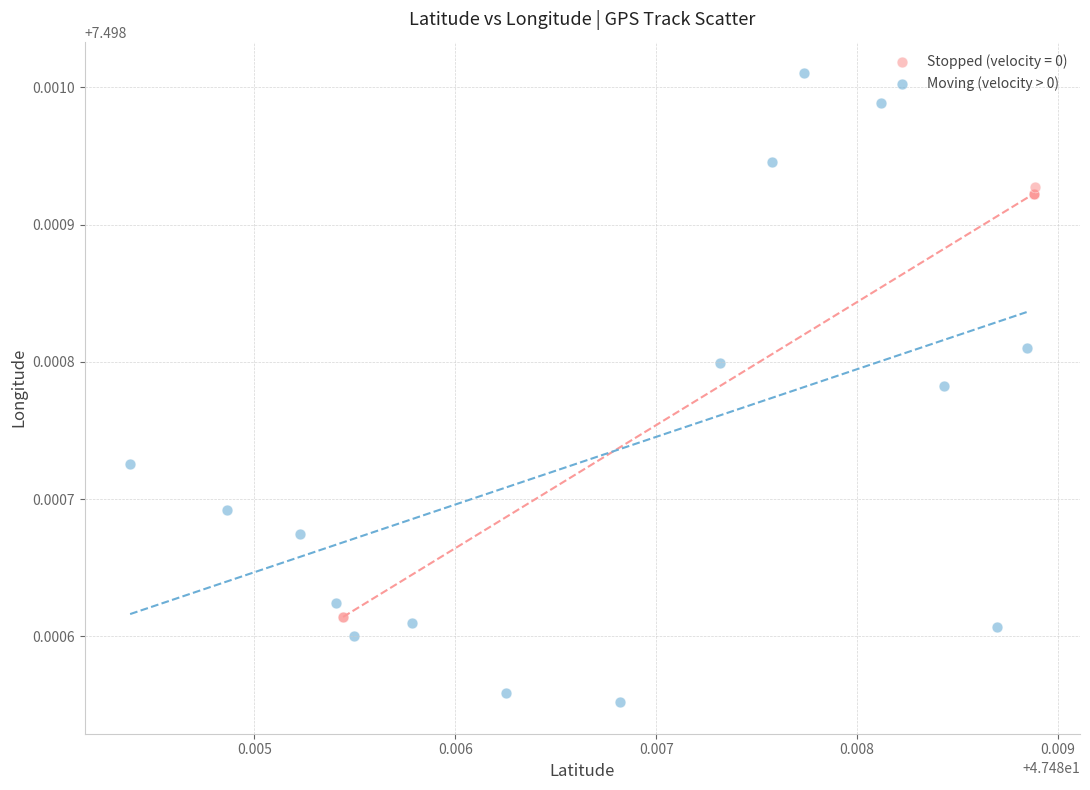

Which series has the widest spread of Y values?

Moving (velocity > 0)